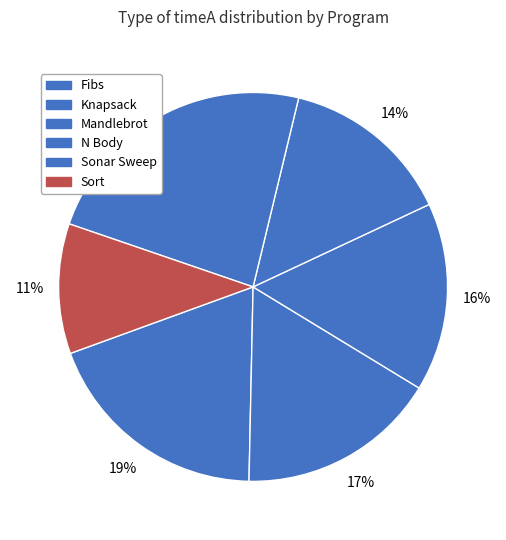

Which category has the smallest portion of the pie?

Sort